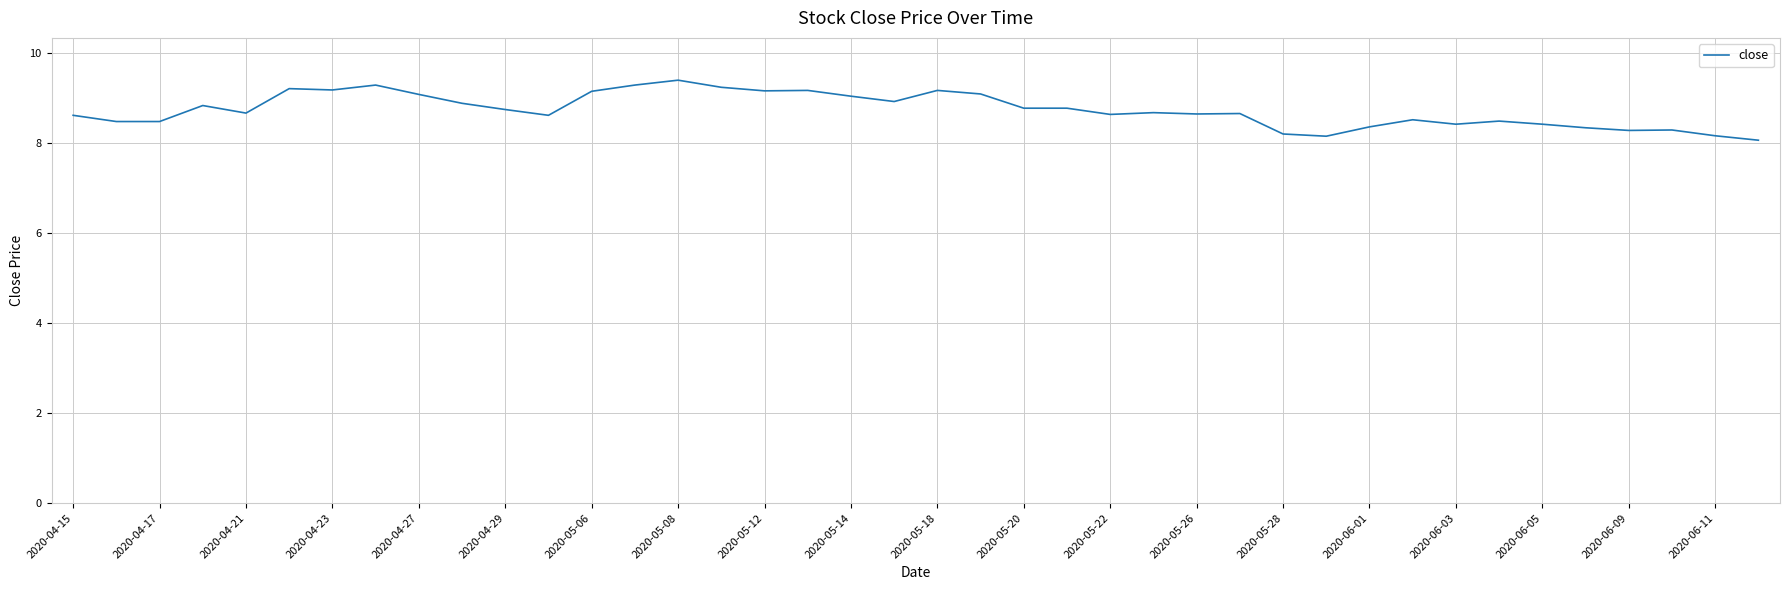

What is the difference between the maximum and minimum values?

1.3